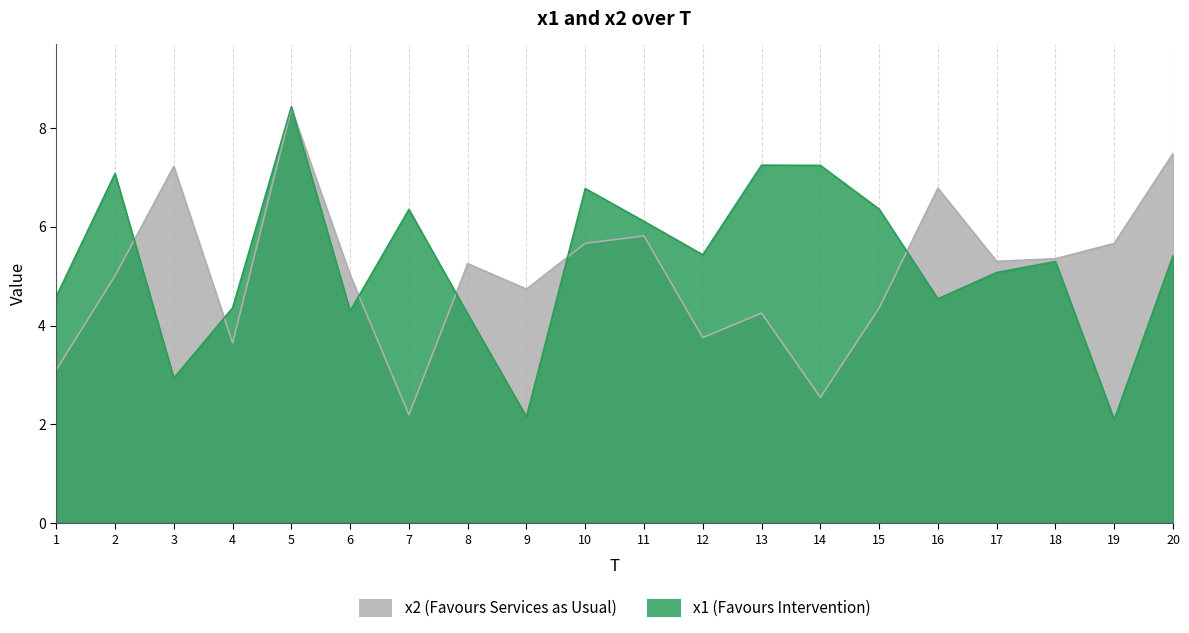

How many lines are shown in the chart?

2